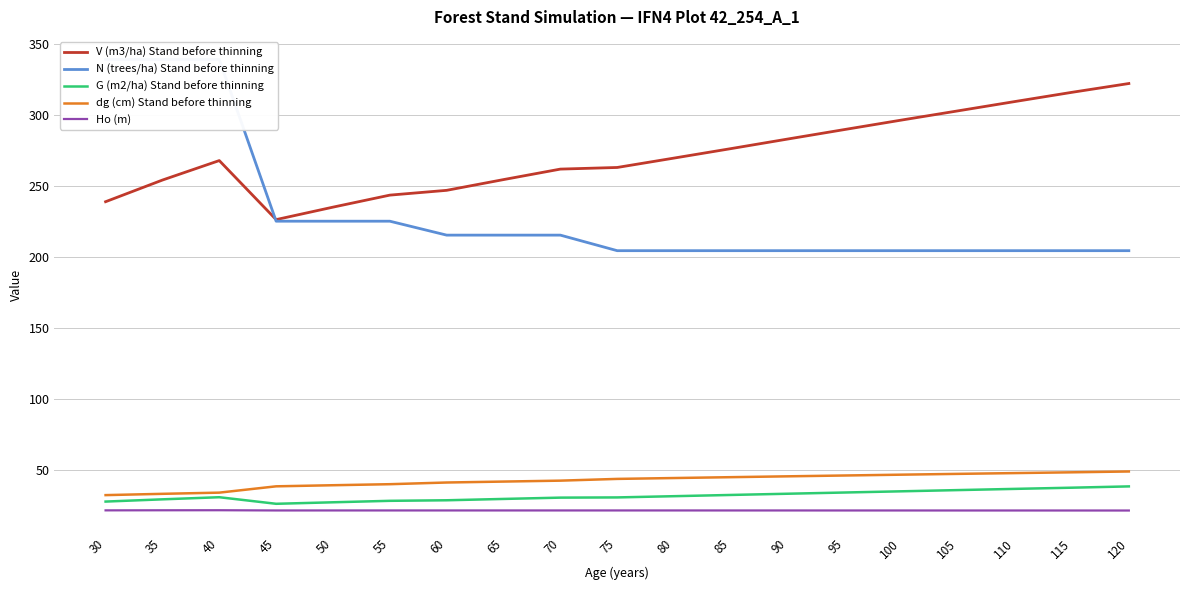

True or false: dg (cm) Stand before thinning has more than 0 points higher than both neighbors.

False